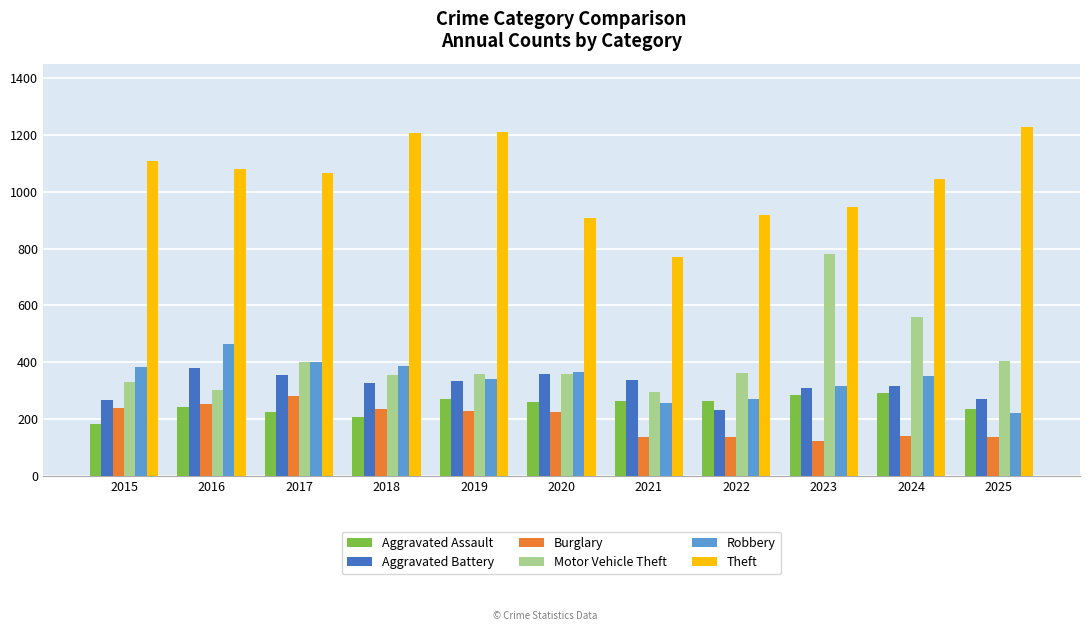

What is the highest value of the Aggravated Battery series?

381